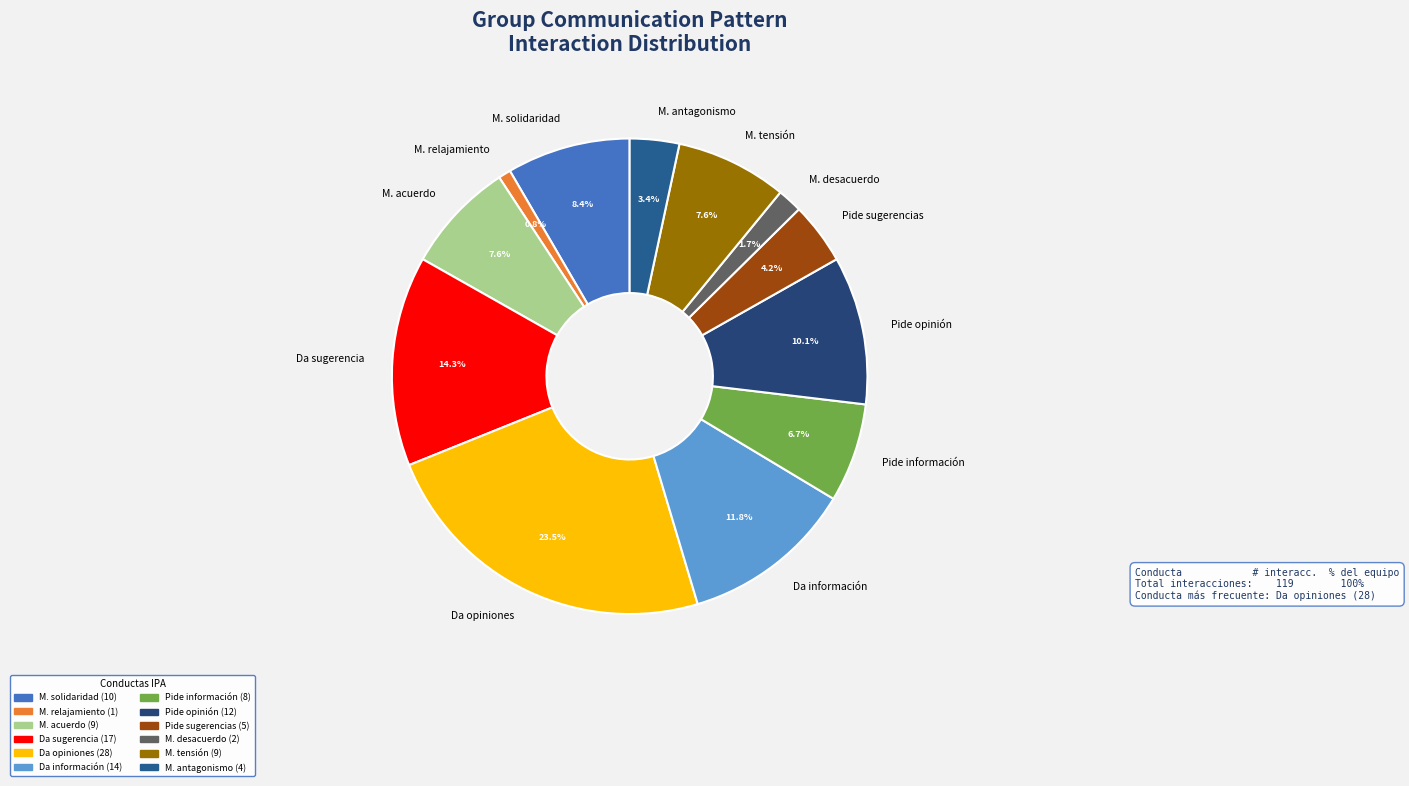

How many segments does this pie chart have?

12